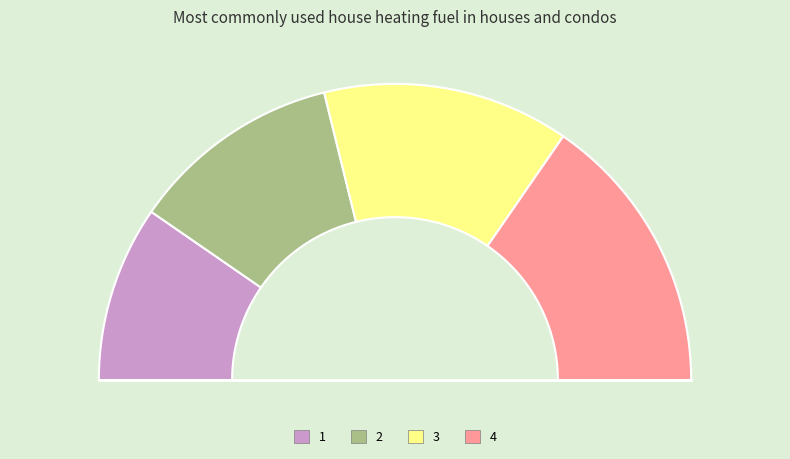

To the nearest percent, what is the difference between the 1 and 2 slice percentages?

4%